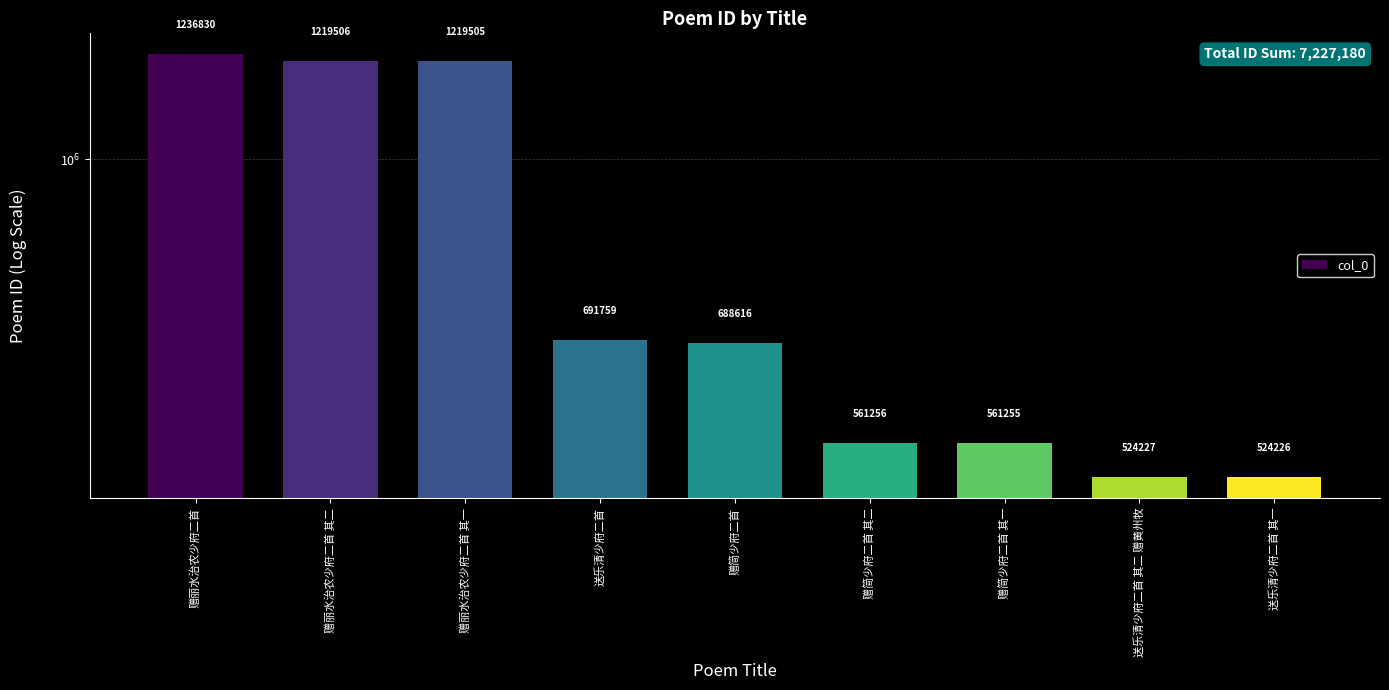

Approximately how many times larger is the value at 赠简少府二首 其二 compared to 送乐清少府二首 其一?

1.1